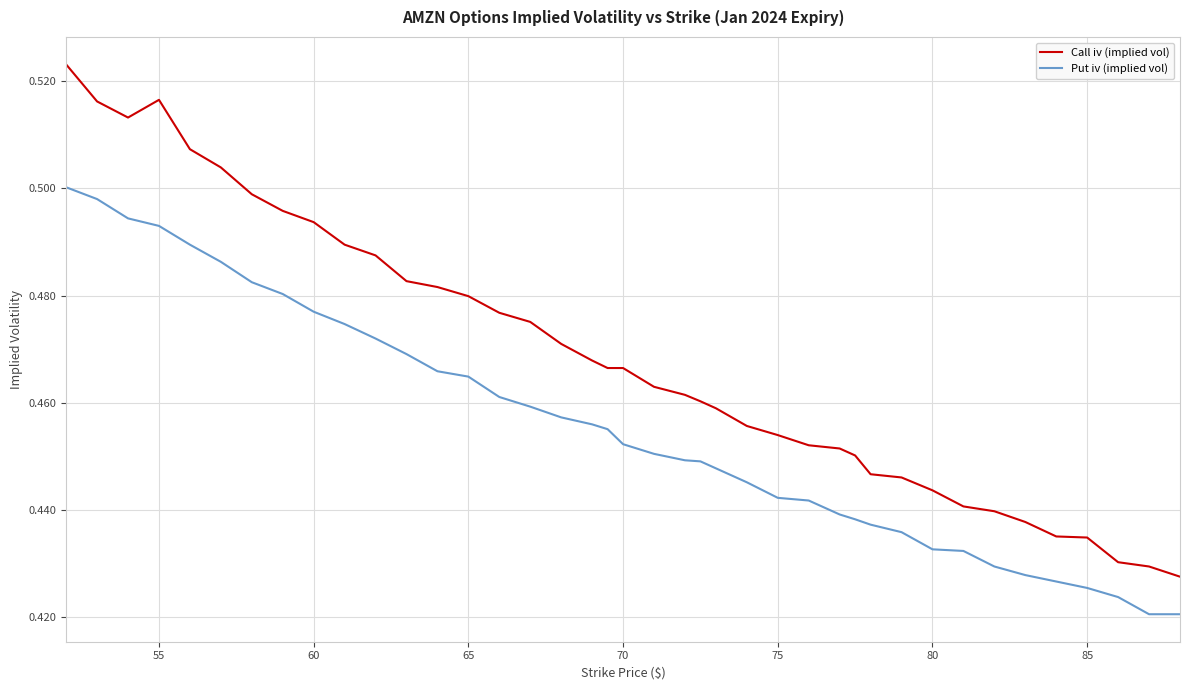

Which series has the largest range (max minus min)?

Call iv (implied vol)